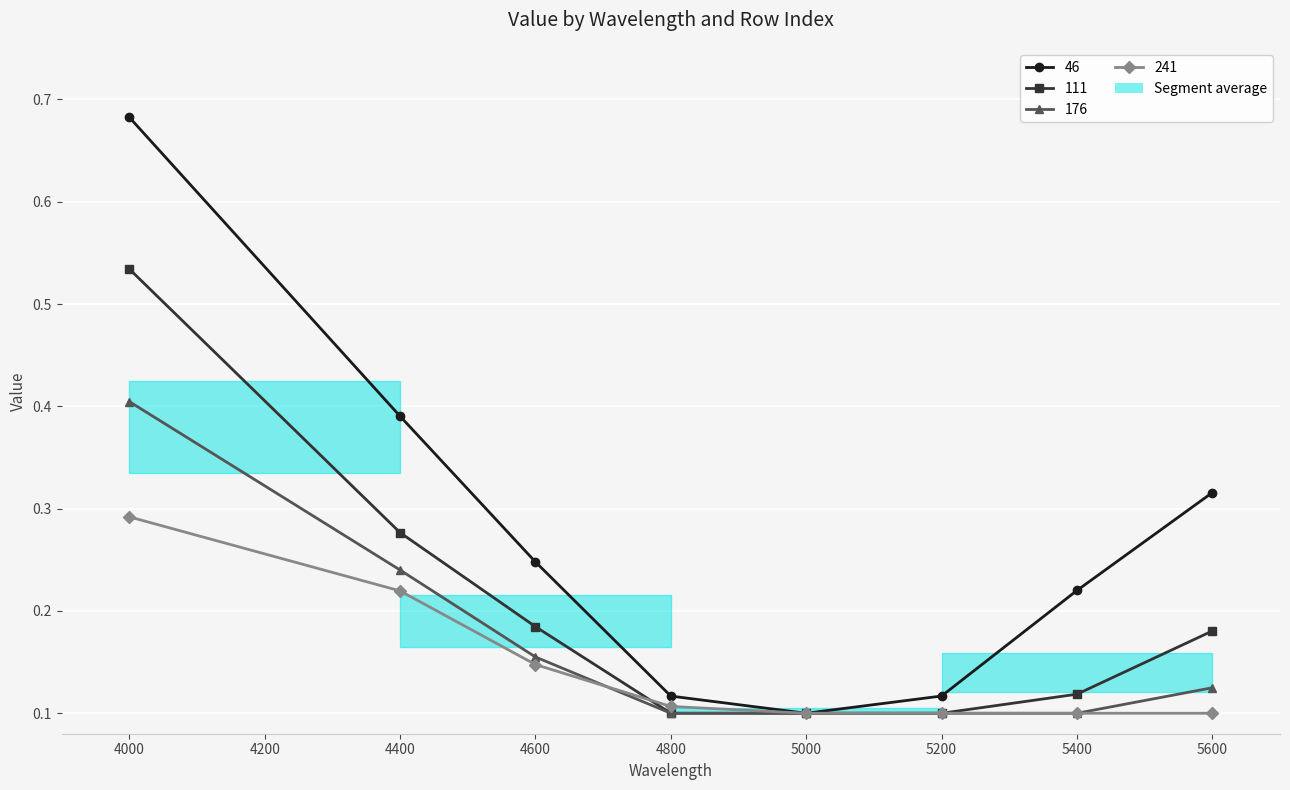

List the series in order of their overall mean, lowest first.

241, 176, 111, 46